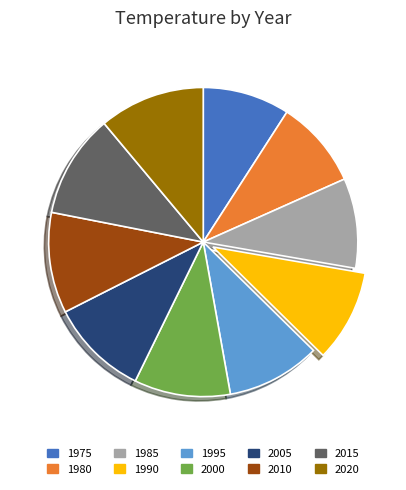

The 1985 slice represents 9% of the pie. True or false?

True